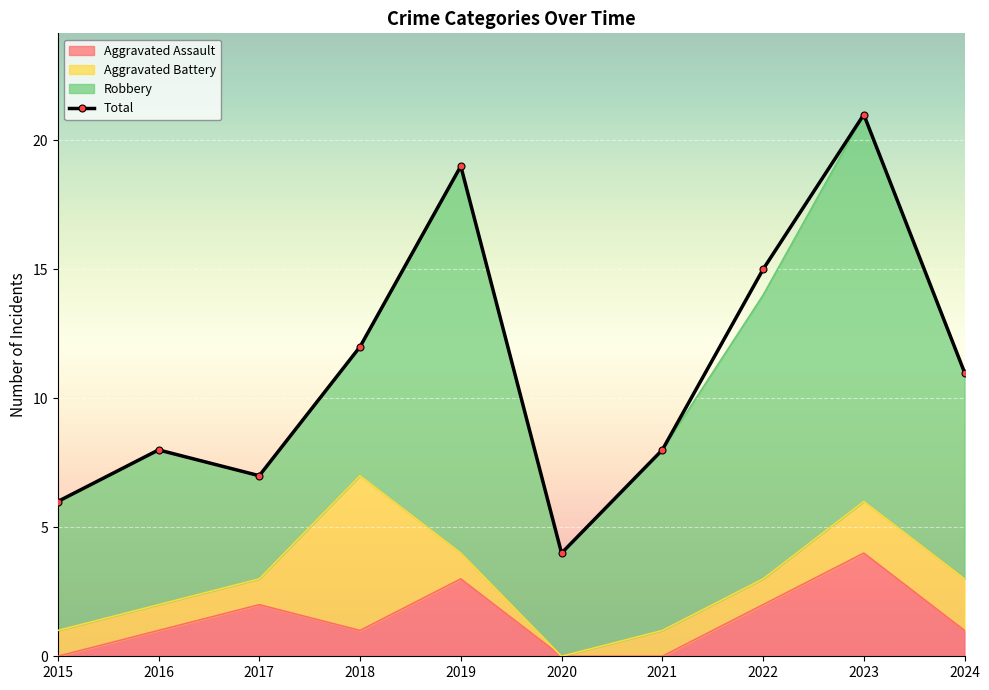

What value does the Aggravated Assault series have at 2022?

2